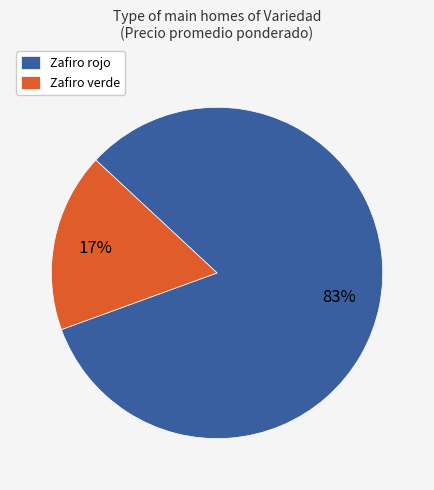

Is there a majority slice in this chart?

Yes